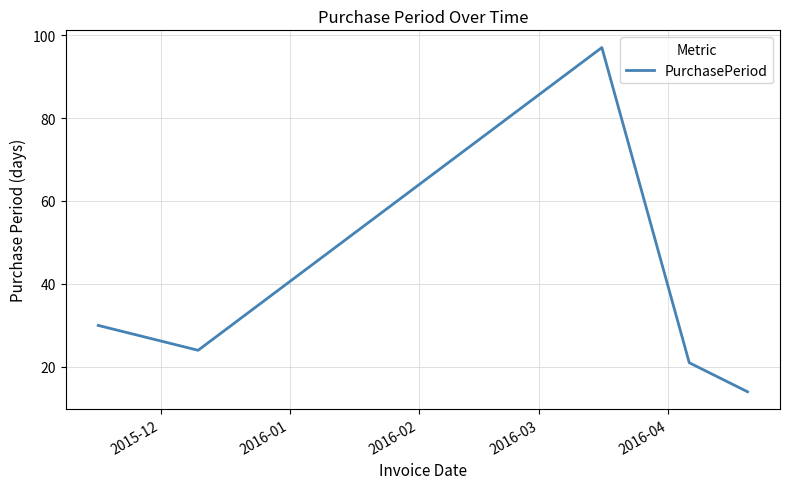

What is the difference between the maximum and minimum values?

83